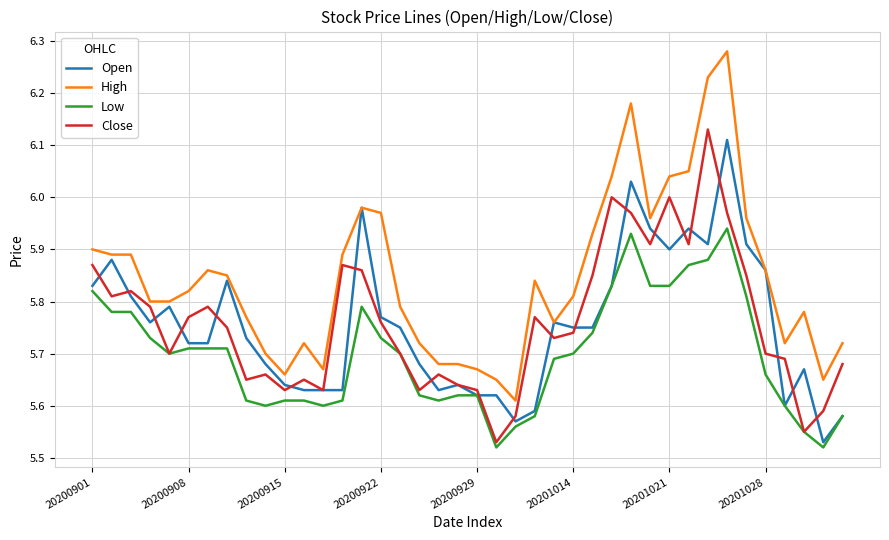

Which series has the largest total across all categories?

High